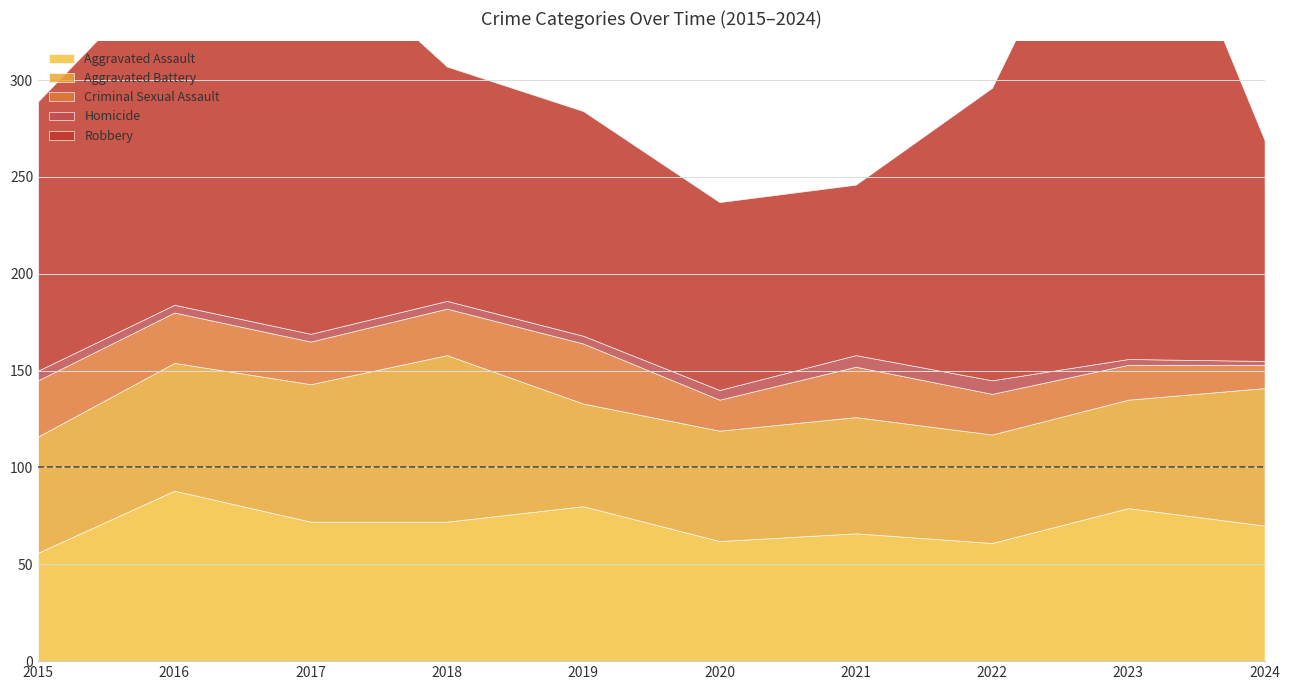

At which label is Robbery closest to 186?

2016